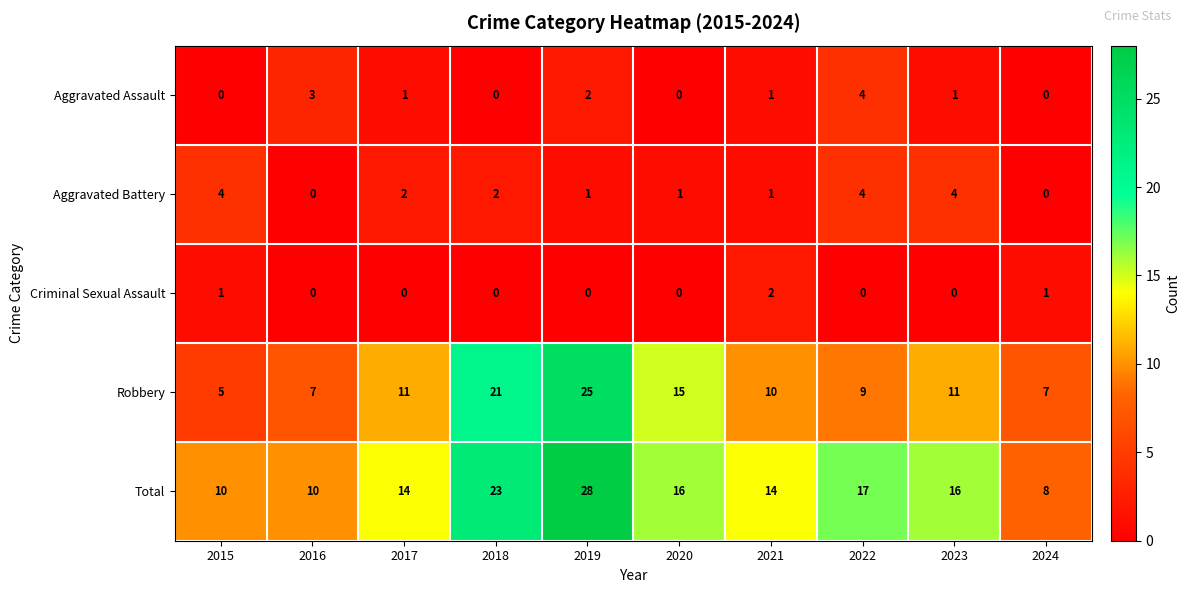

What is the greatest value displayed?

28